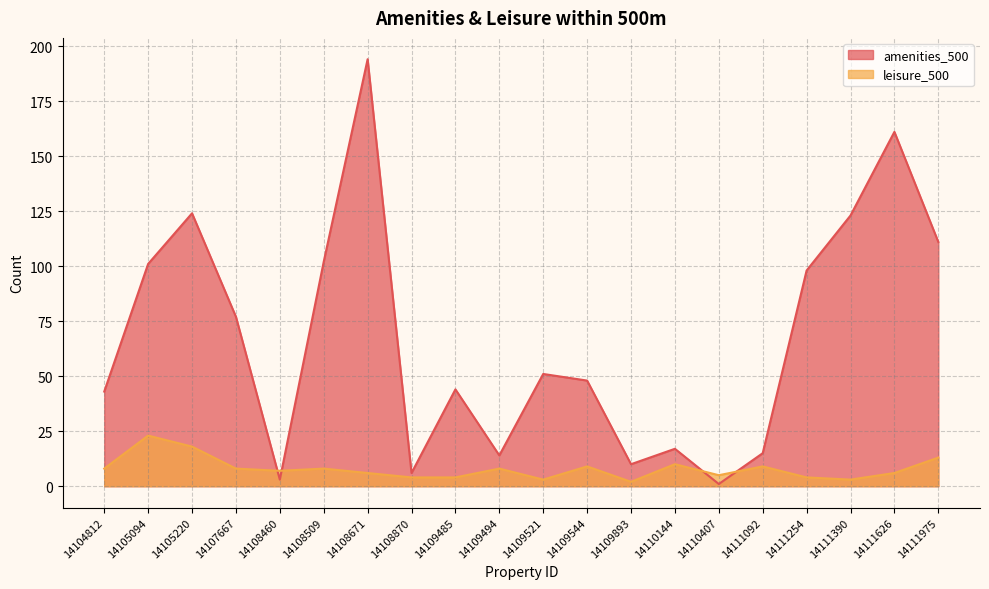

Does the chart have visible grid lines?

Yes